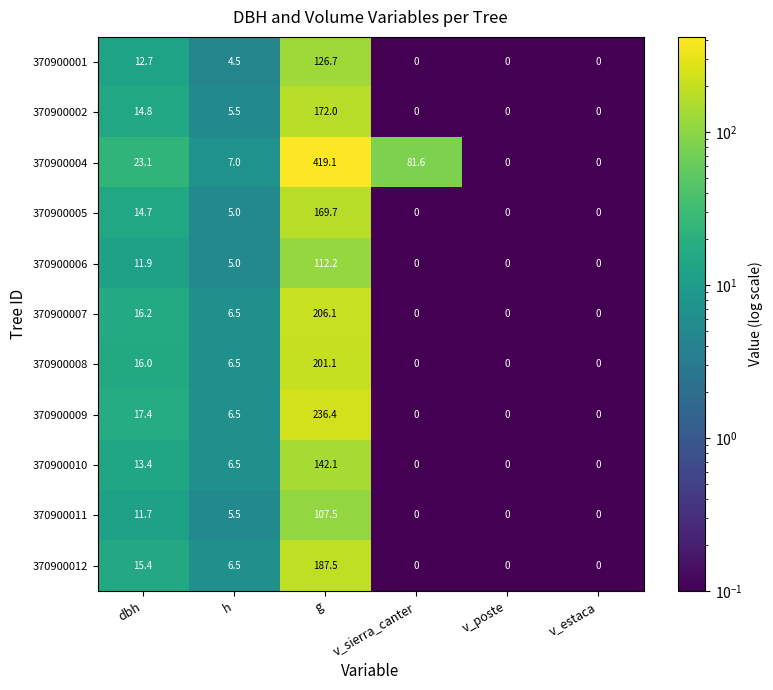

Where is 370900011 nearest to the value 53?

dbh